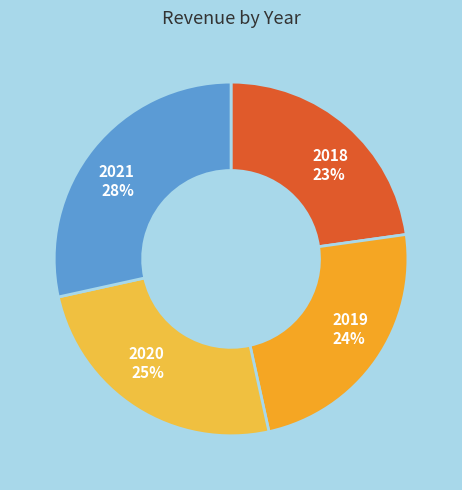

Which category has the biggest portion of the pie?

2021